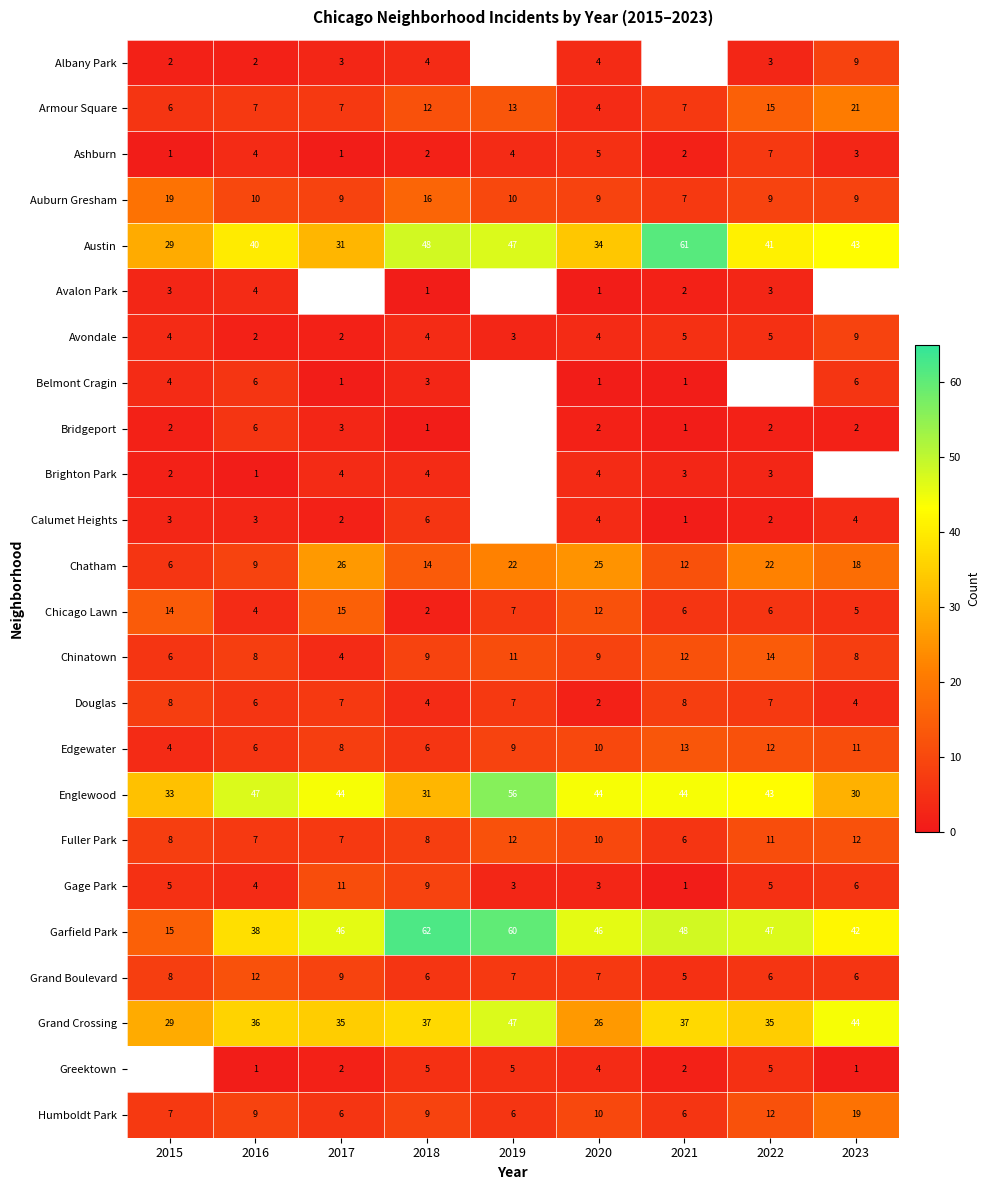

What is the sum of all Ashburn values?

29